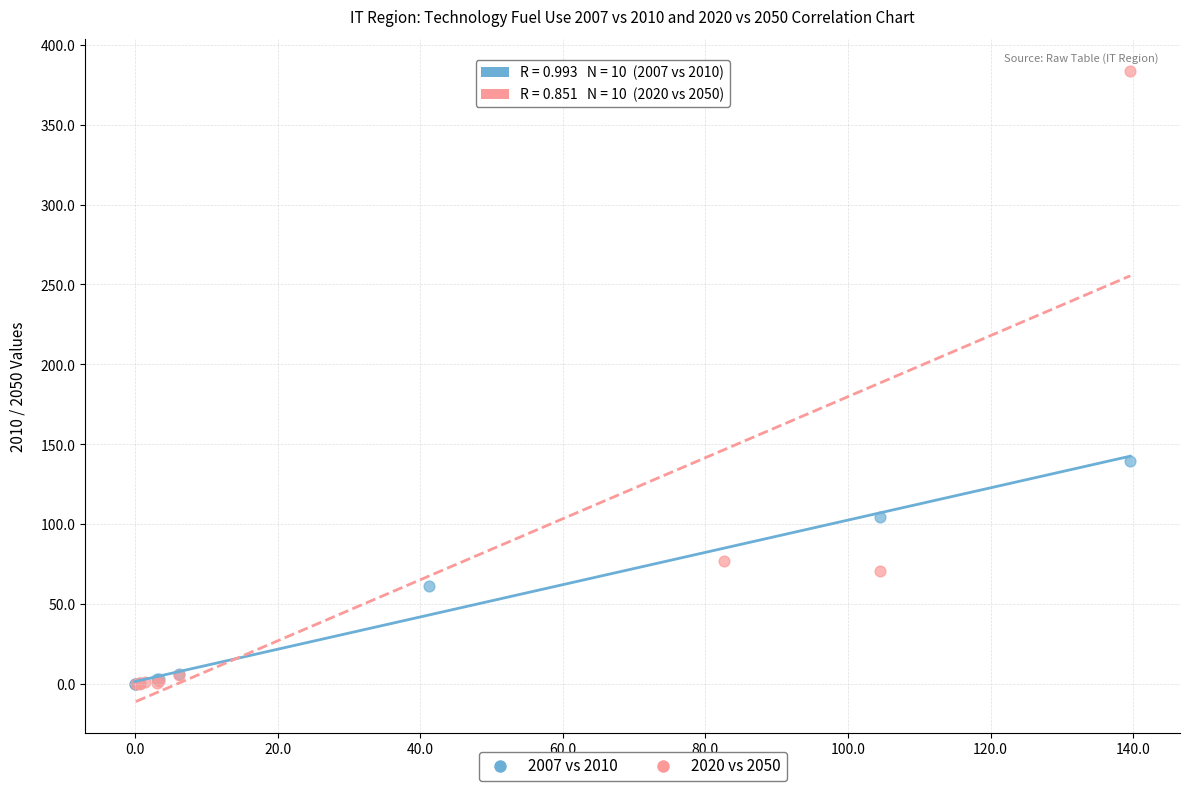

Which series contains the highest Y value?

2020 vs 2050